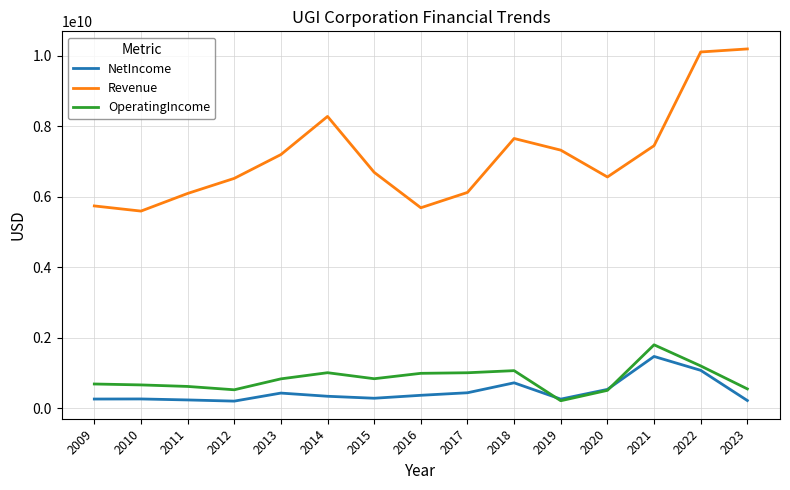

What is the greatest value displayed?

10192000000